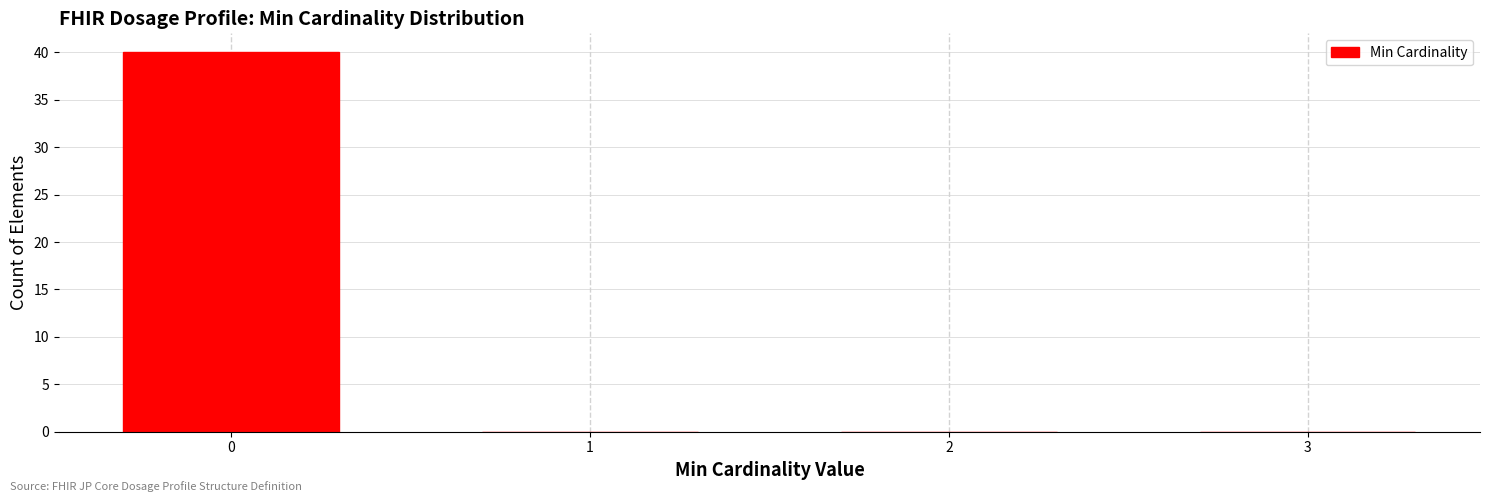

How tall is the bar that spans -0.5 to 0.5 on the x-axis? The values are not printed on the chart, so give them approximately, as read against the axis.

40